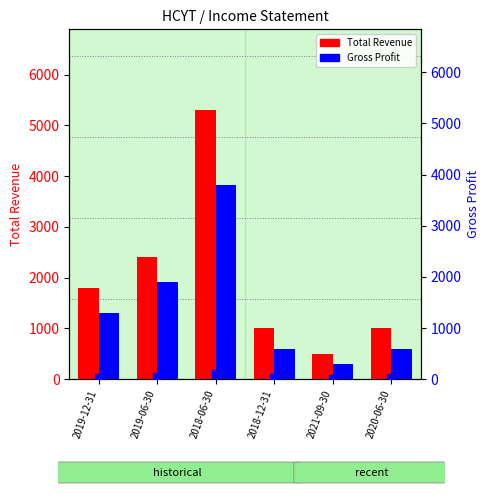

Is the value of Total Revenue at 2019-06-30 greater than the value of Gross Profit at 2021-09-30?

Yes